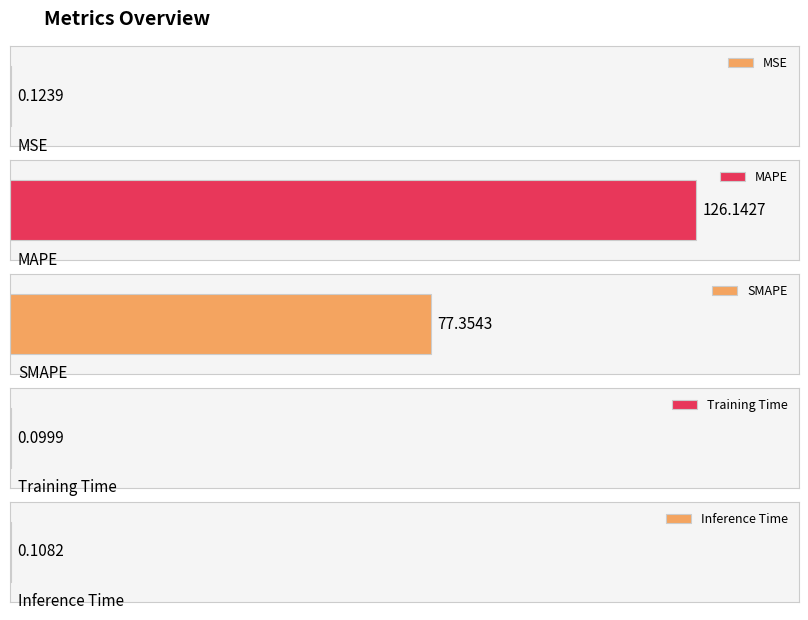

What is the difference between the second highest and minimum values?

77.3